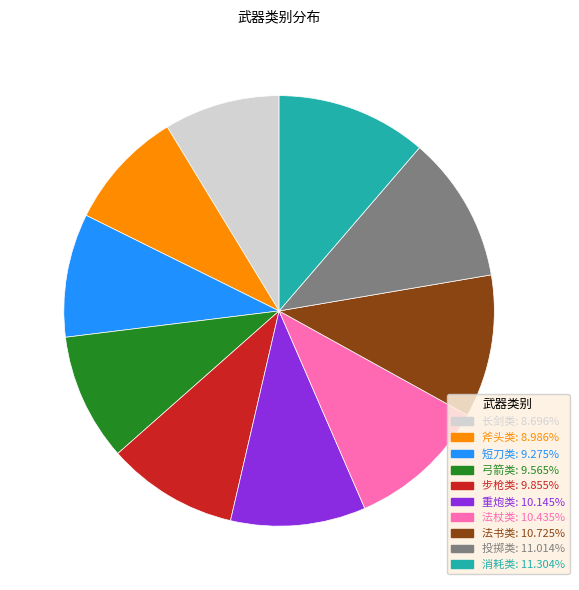

Combined, do 法书类 and 投掷类 account for over 50%?

No